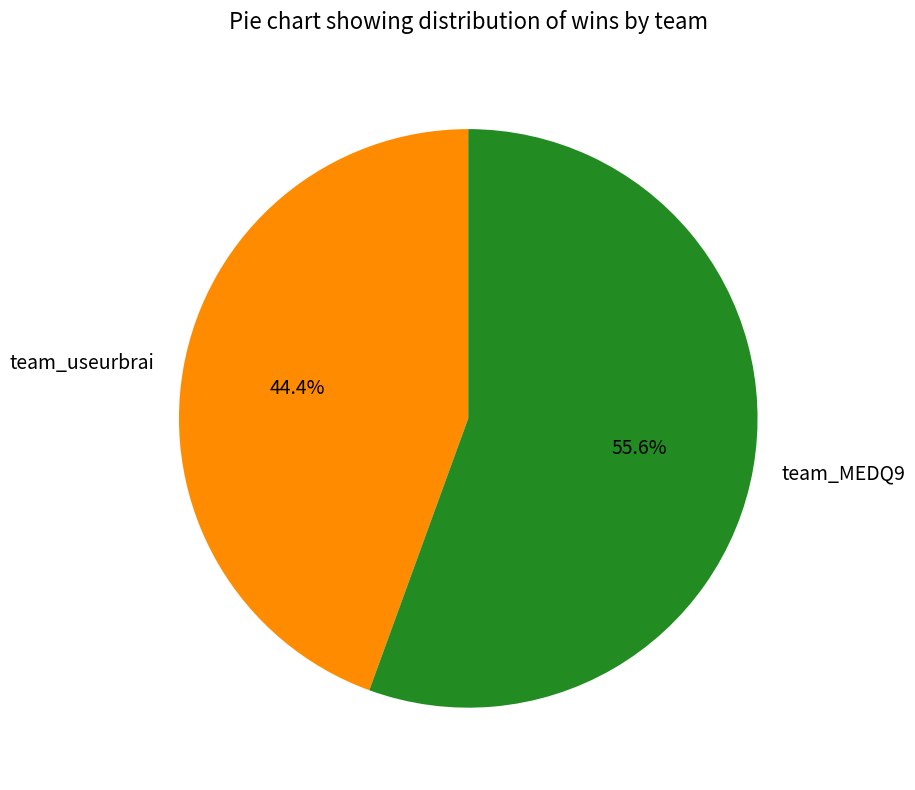

Rank the categories by value from highest to lowest.

team_MEDQ9, team_useurbrai